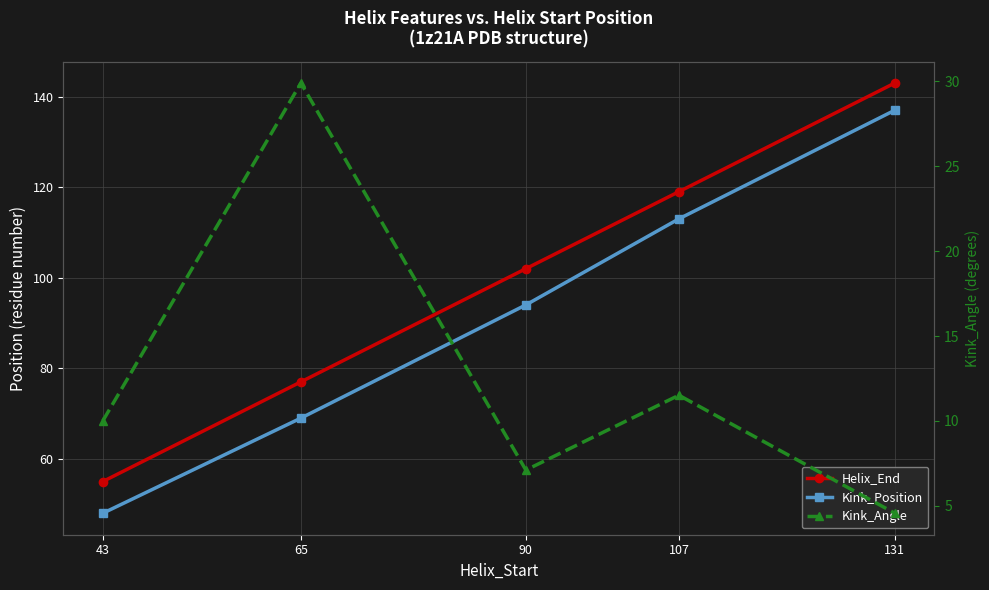

What is the sum of all Helix_End values?

496.0